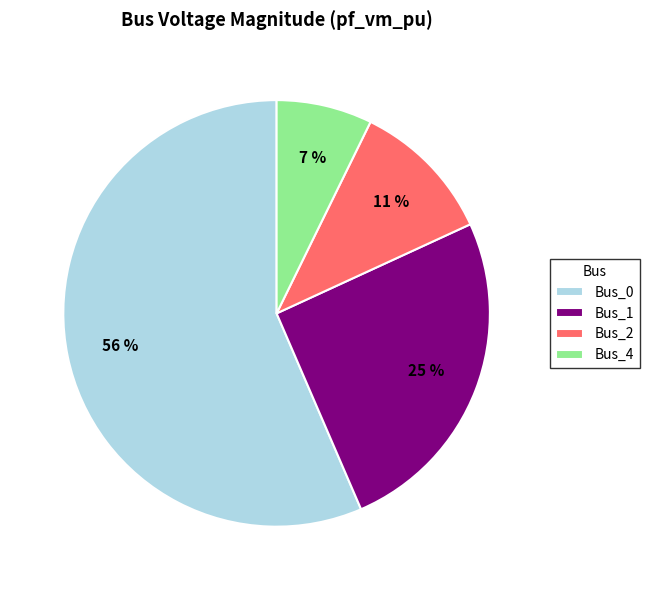

To the nearest percent, what is the average slice percentage?

25%